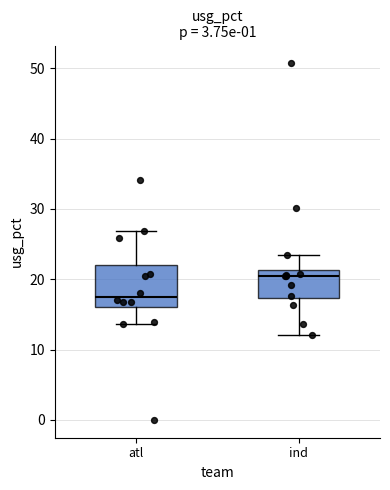

Comparing the boxes themselves (not the whiskers), which one is the tallest?

atl